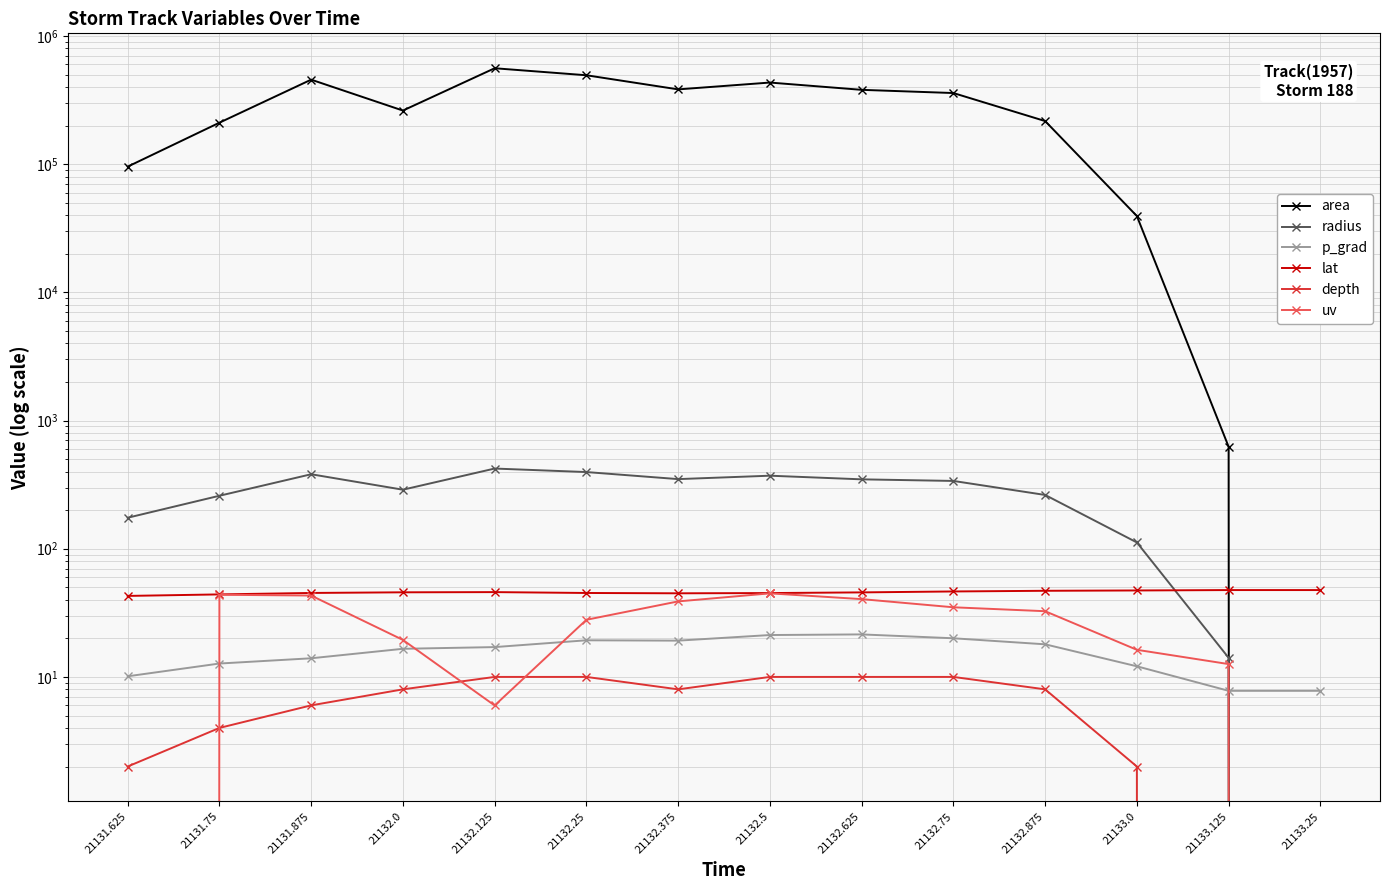

True or false: depth and radius intersect in this chart.

False